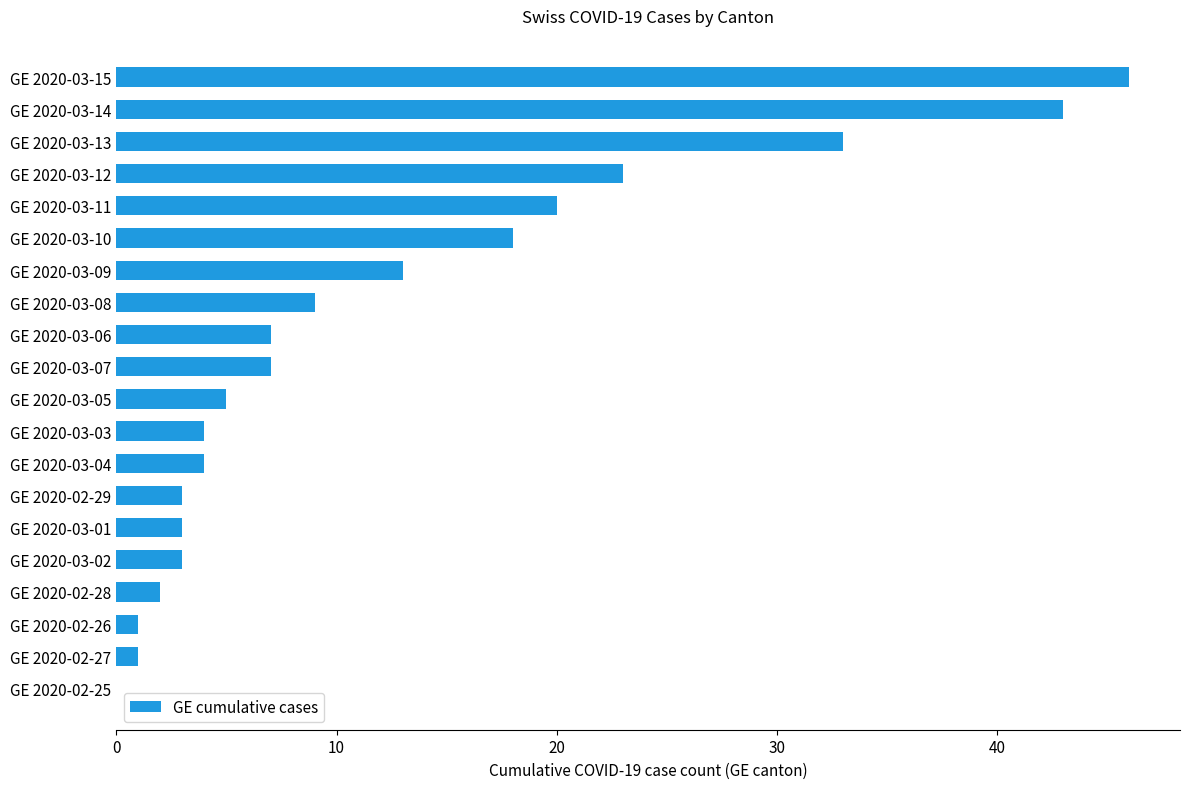

What is the ratio of the value at GE 2020-02-29 to the value at GE 2020-03-02?

1.0